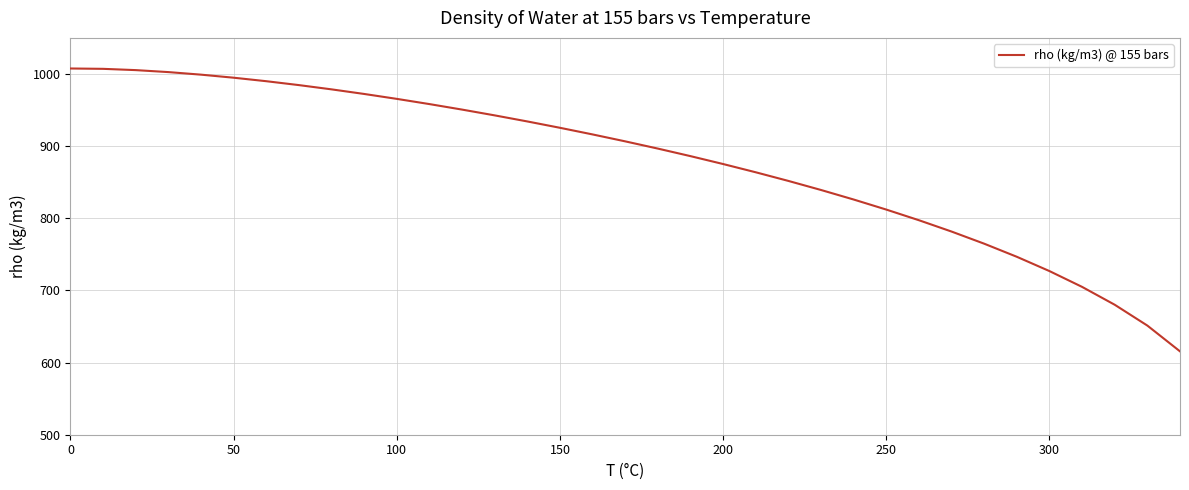

Does the chart have visible grid lines?

Yes